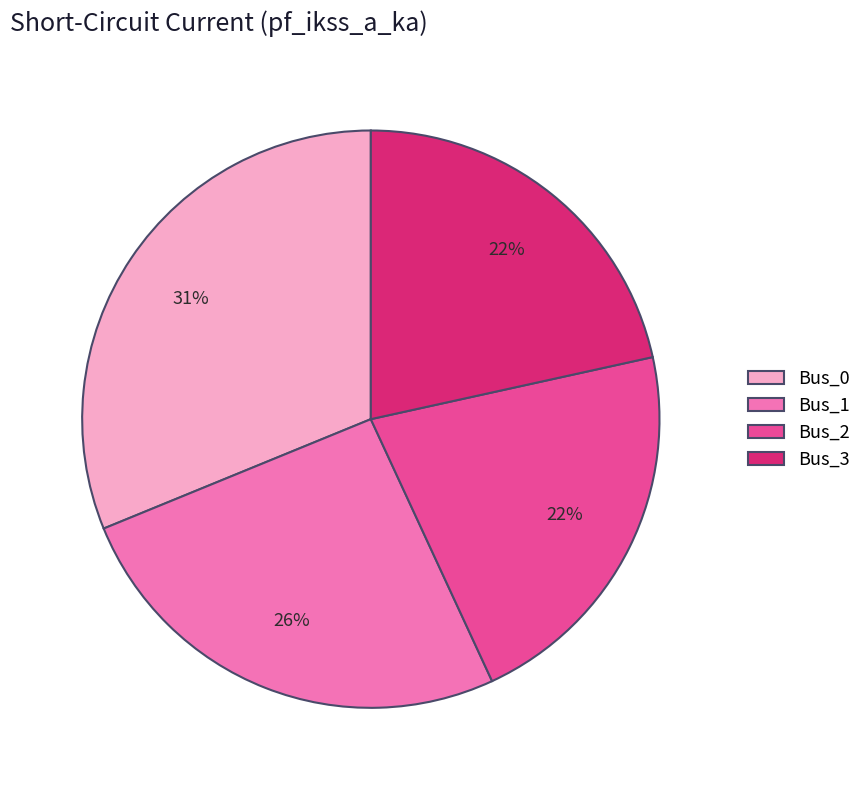

What percentage is the Bus_2 slice, to the nearest percent?

22%